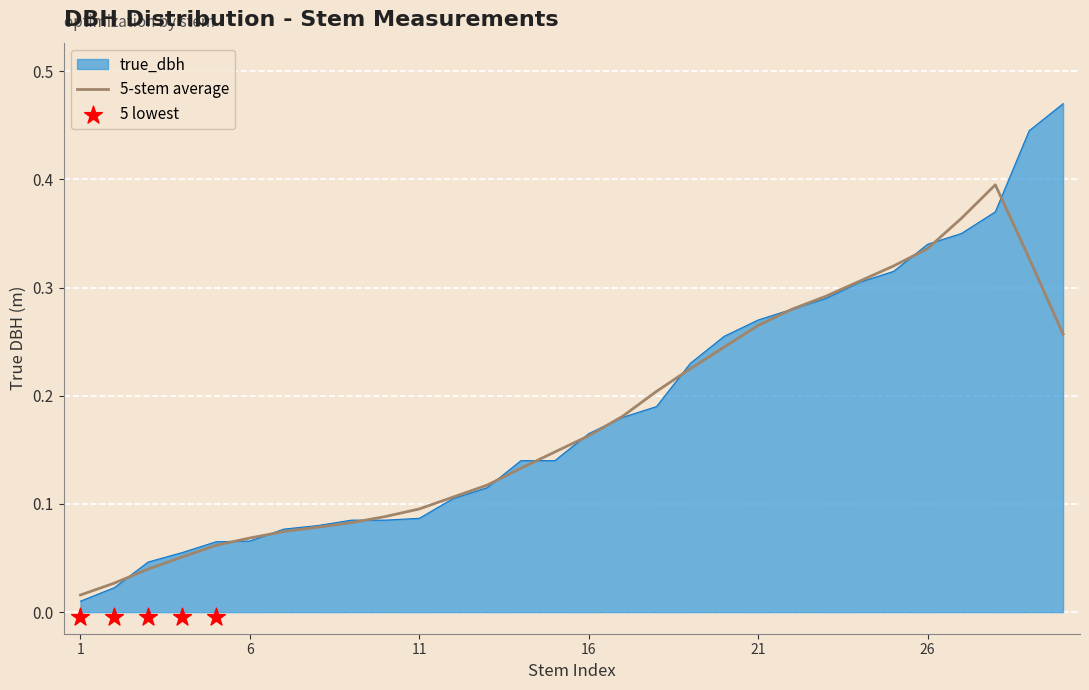

What is the change in value from stem8 to stem15?

+0.1